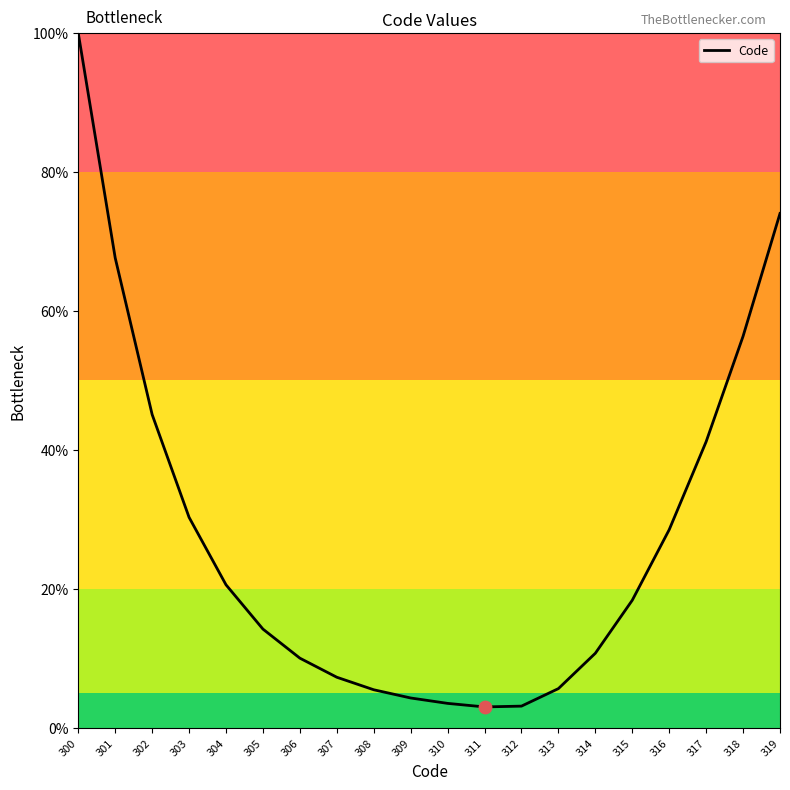

What is the change in value from 314 to 317?

+30.5